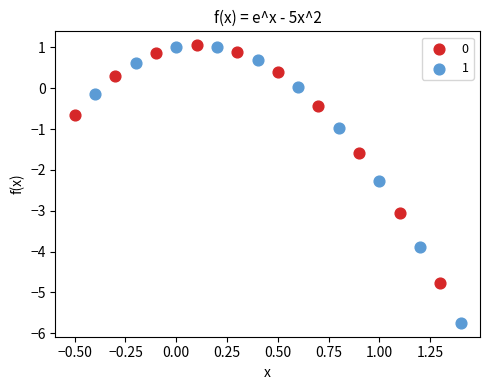

Which series has the widest spread of Y values?

1